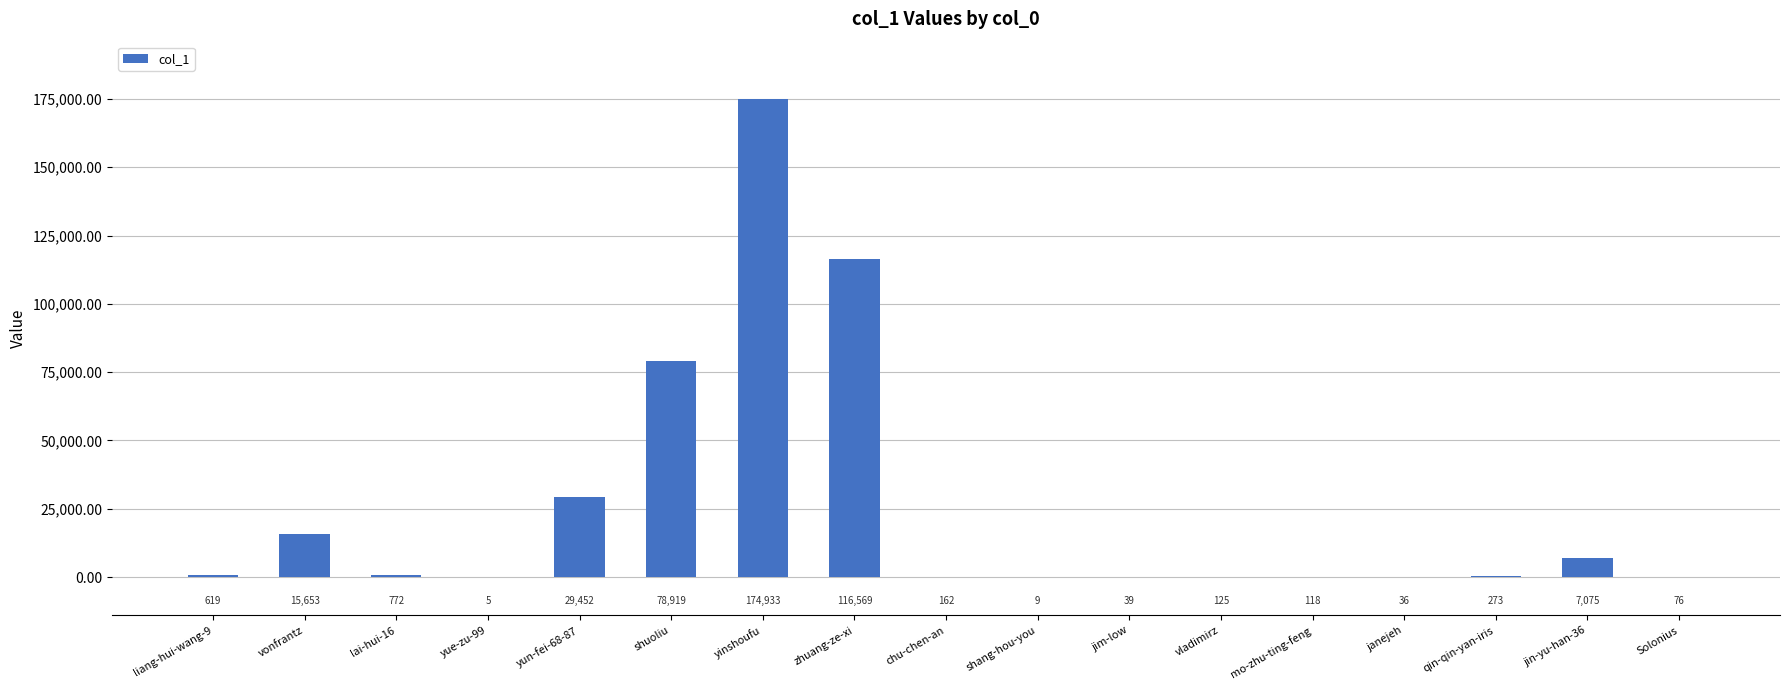

Reading right to left, transcribe all the data shown in this chart.

76	7075	273	36	118	125	39	9	162	116569	174933	78919	29452	5	772	15653	619